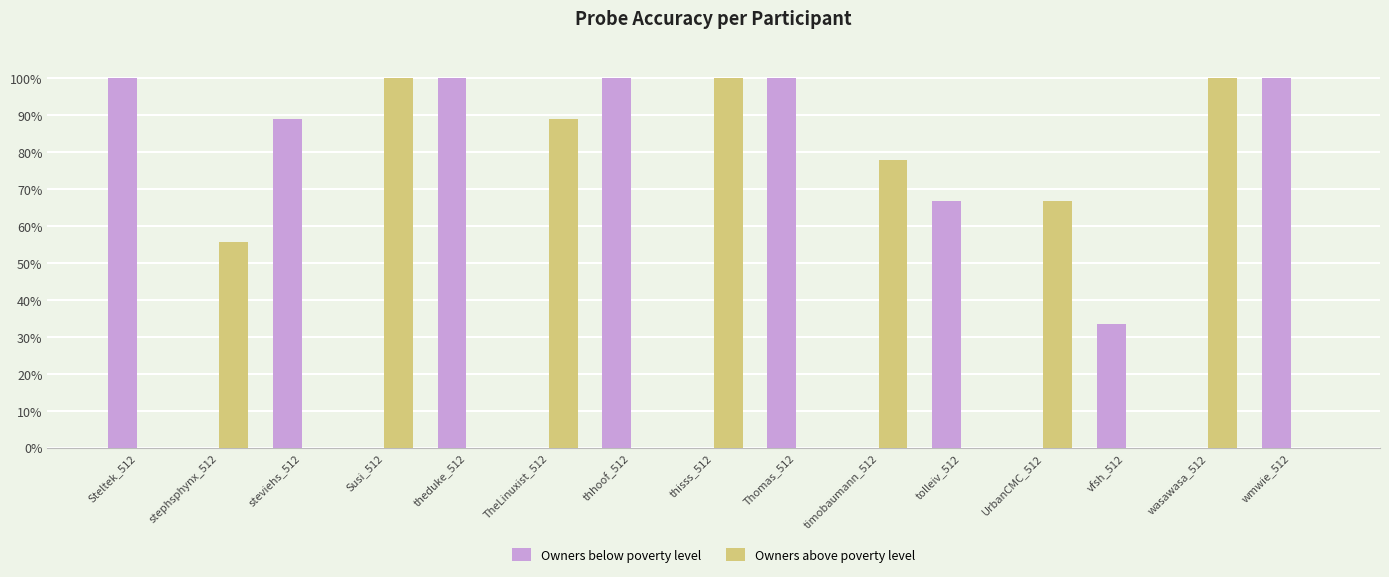

What are all the series names shown in the legend?

Owners below poverty level, Owners above poverty level